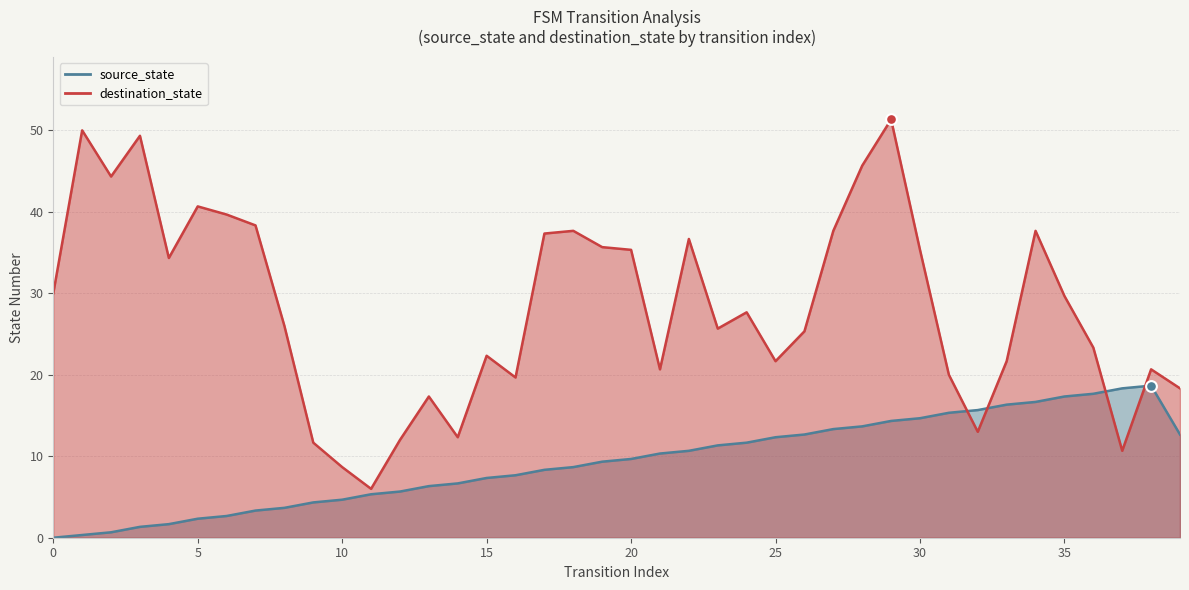

What is the change in value from 9 to 12?

+1.3